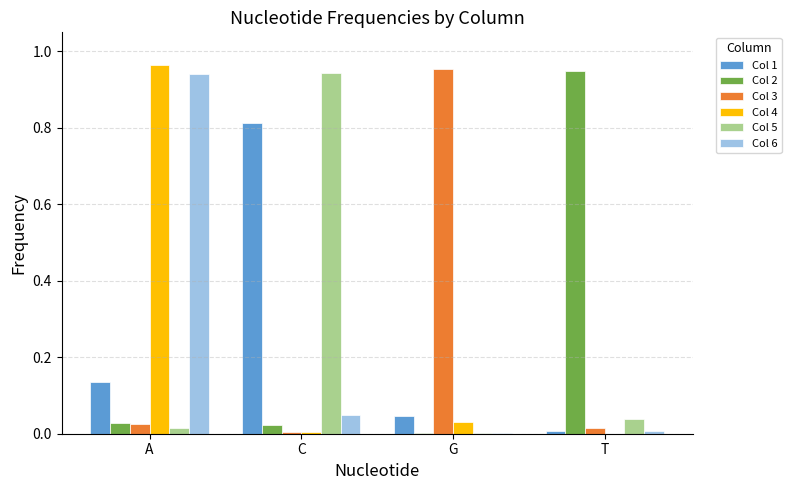

Are the bars grouped side by side (vs. stacked)?

Yes